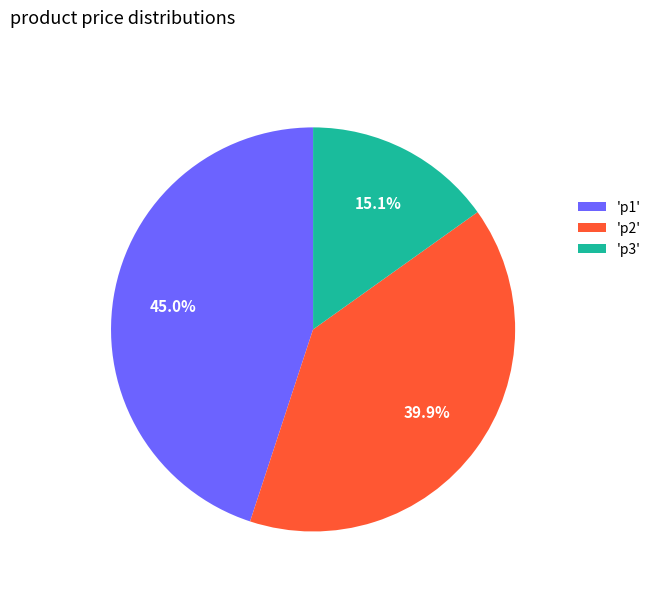

Approximately how many times larger is the value at 'p1' compared to 'p2'?

1.1